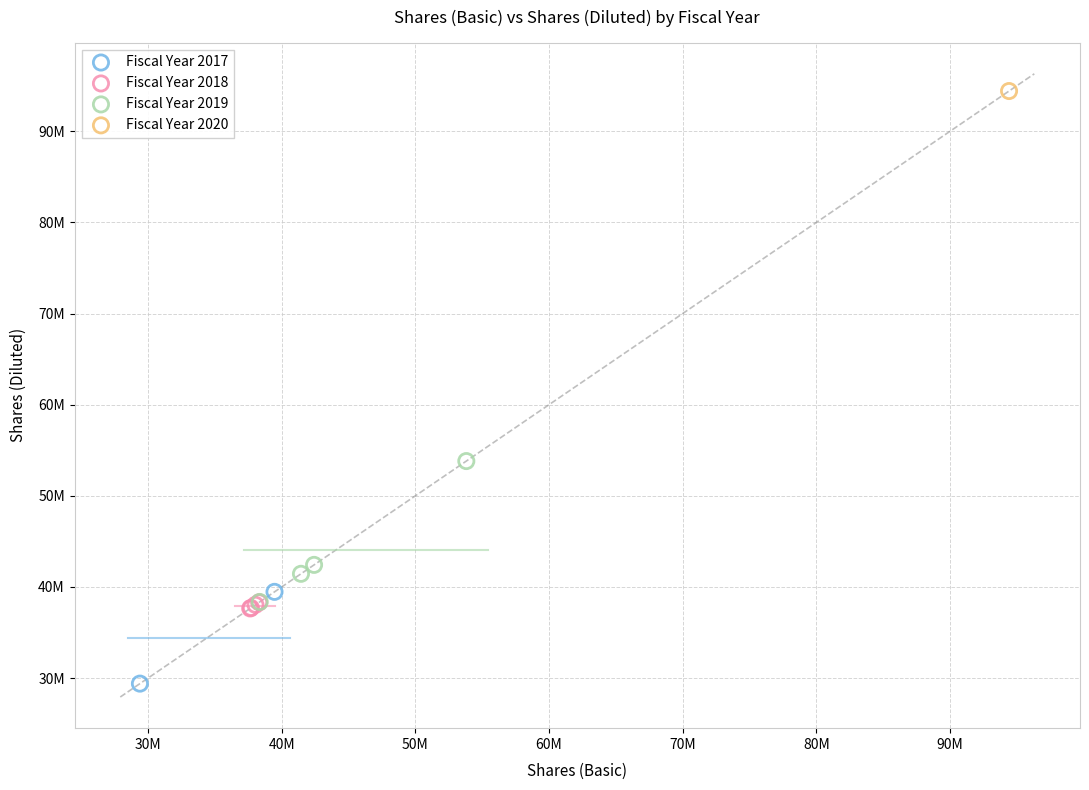

What are all the series names shown in the legend?

Fiscal Year 2017, Fiscal Year 2018, Fiscal Year 2019, Fiscal Year 2020